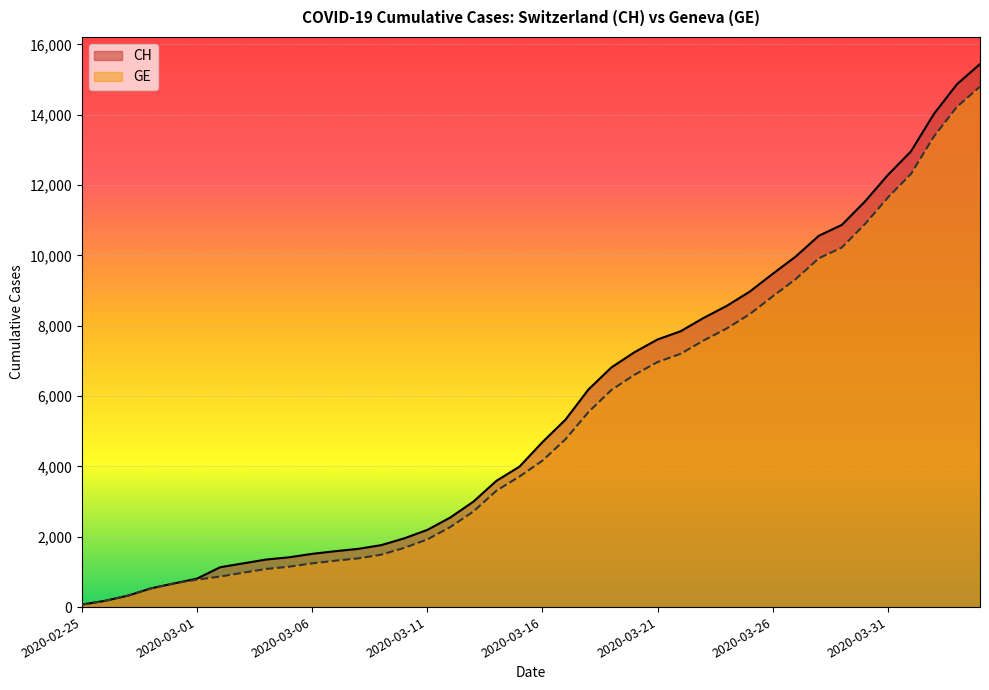

Which series has the largest total across all categories?

CH